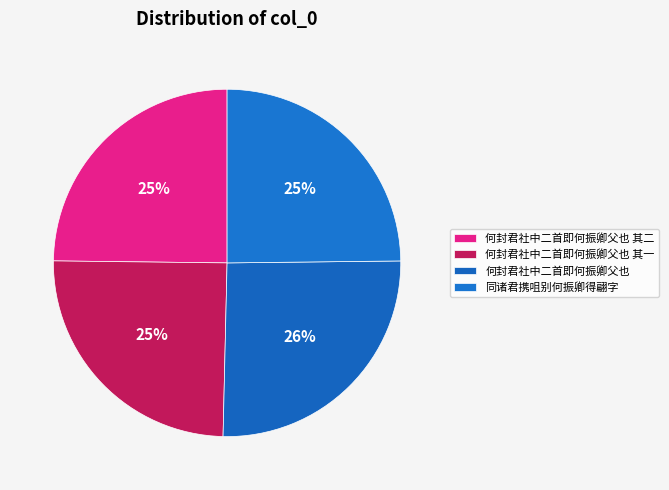

Combined, what portion of the pie is 同诸君携咀别何振卿得翩字 and 何封君社中二首即何振卿父也 其二?

49.6%